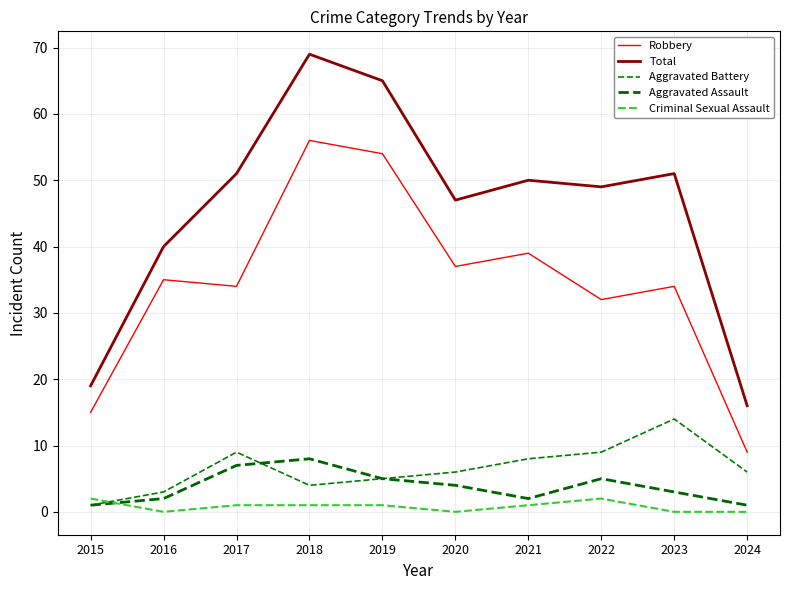

Reading left to right, what are all the values shown in this chart?

Robbery: 2015=15	2016=35	2017=34	2018=56	2019=54	2020=37	2021=39	2022=32	2023=34	2024=9
Total: 2015=19	2016=40	2017=51	2018=69	2019=65	2020=47	2021=50	2022=49	2023=51	2024=16
Aggravated Battery: 2015=1	2016=3	2017=9	2018=4	2019=5	2020=6	2021=8	2022=9	2023=14	2024=6
Aggravated Assault: 2015=1	2016=2	2017=7	2018=8	2019=5	2020=4	2021=2	2022=5	2023=3	2024=1
Criminal Sexual Assault: 2015=2	2016=0	2017=1	2018=1	2019=1	2020=0	2021=1	2022=2	2023=0	2024=0